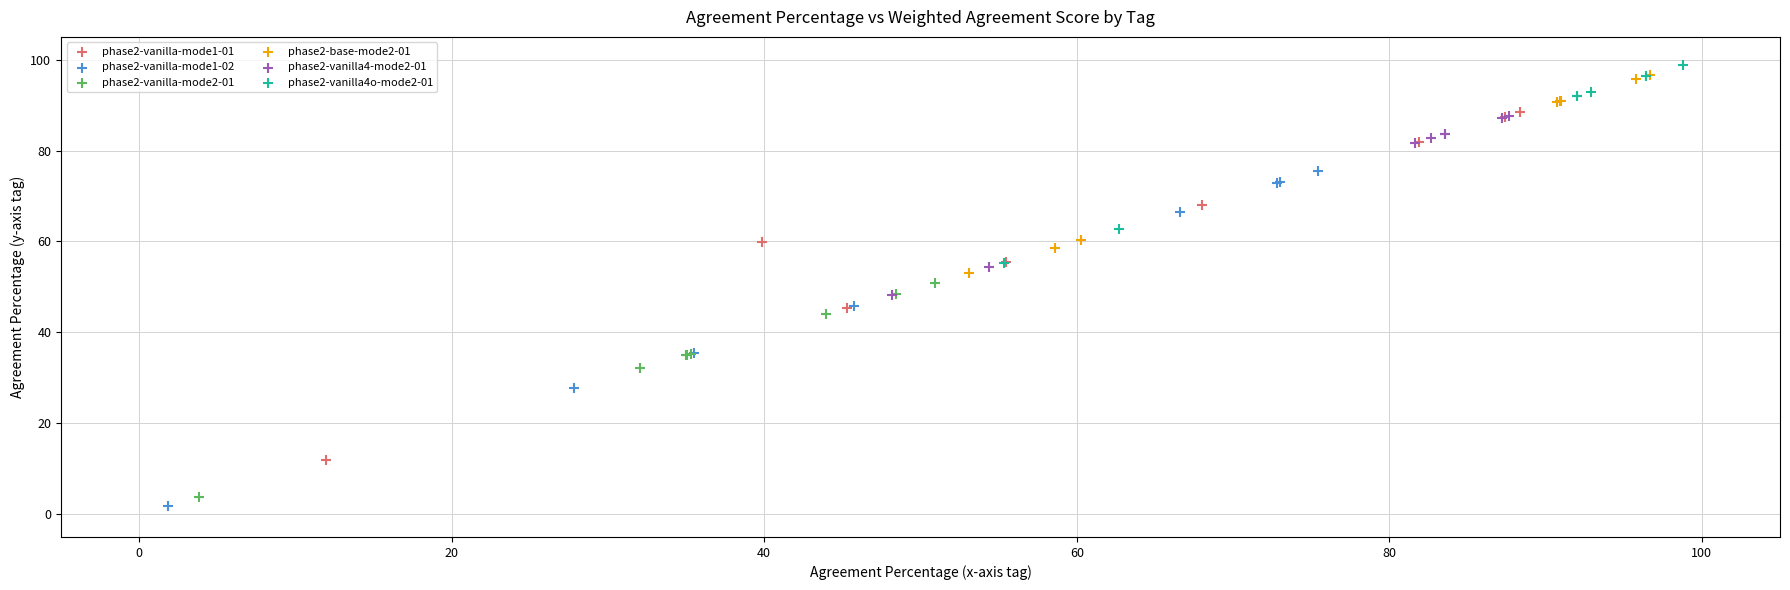

What are all the series names shown in the legend?

phase2-vanilla-mode1-01, phase2-vanilla-mode1-02, phase2-vanilla-mode2-01, phase2-base-mode2-01, phase2-vanilla4-mode2-01, phase2-vanilla4o-mode2-01